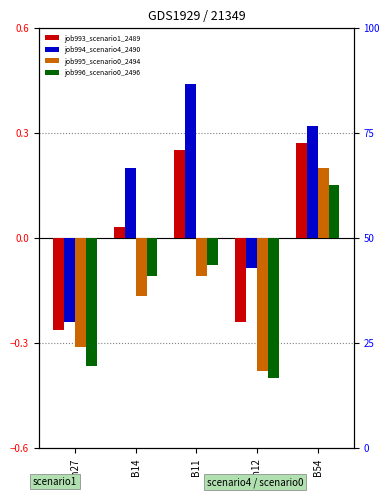

How many groups of bars are there?

5